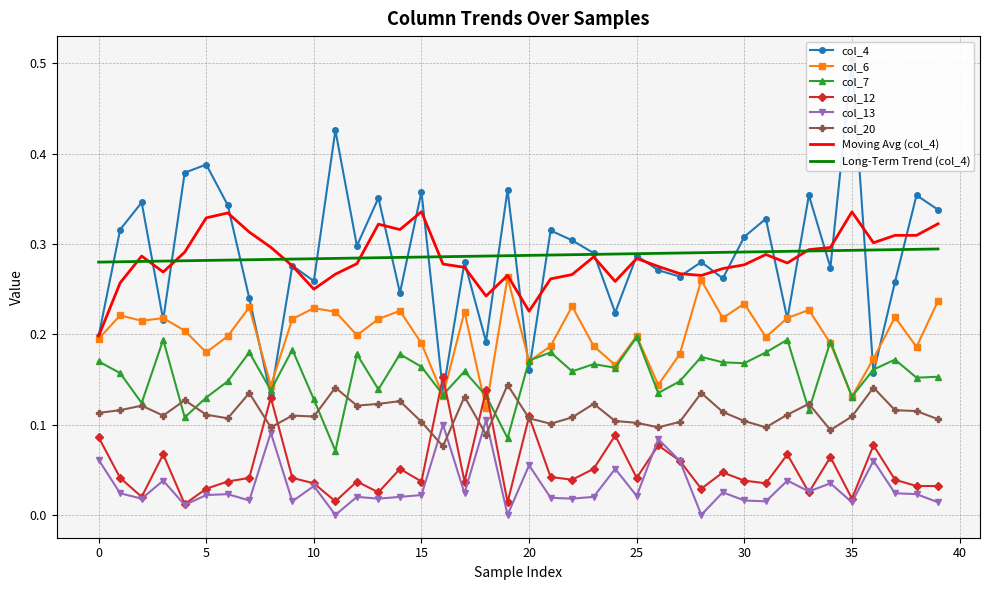

What is the difference between the maximum and minimum values in the col_4 series?

0.4